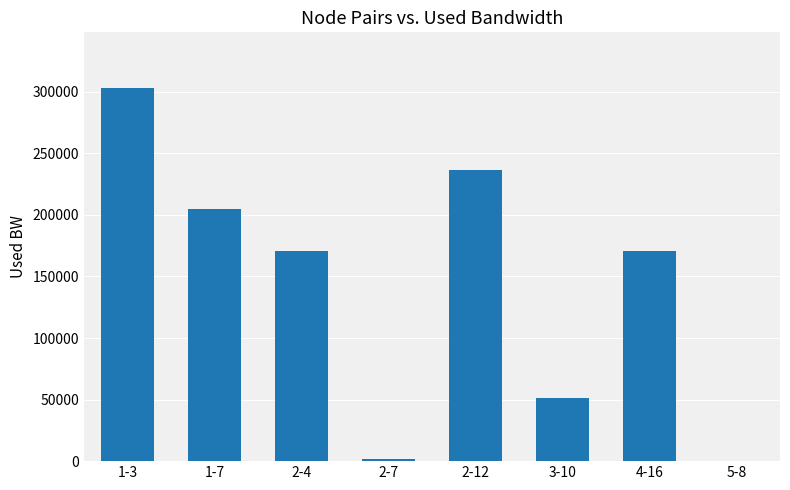

What is the sum of the values at 2-12 and 2-7?

238235.6